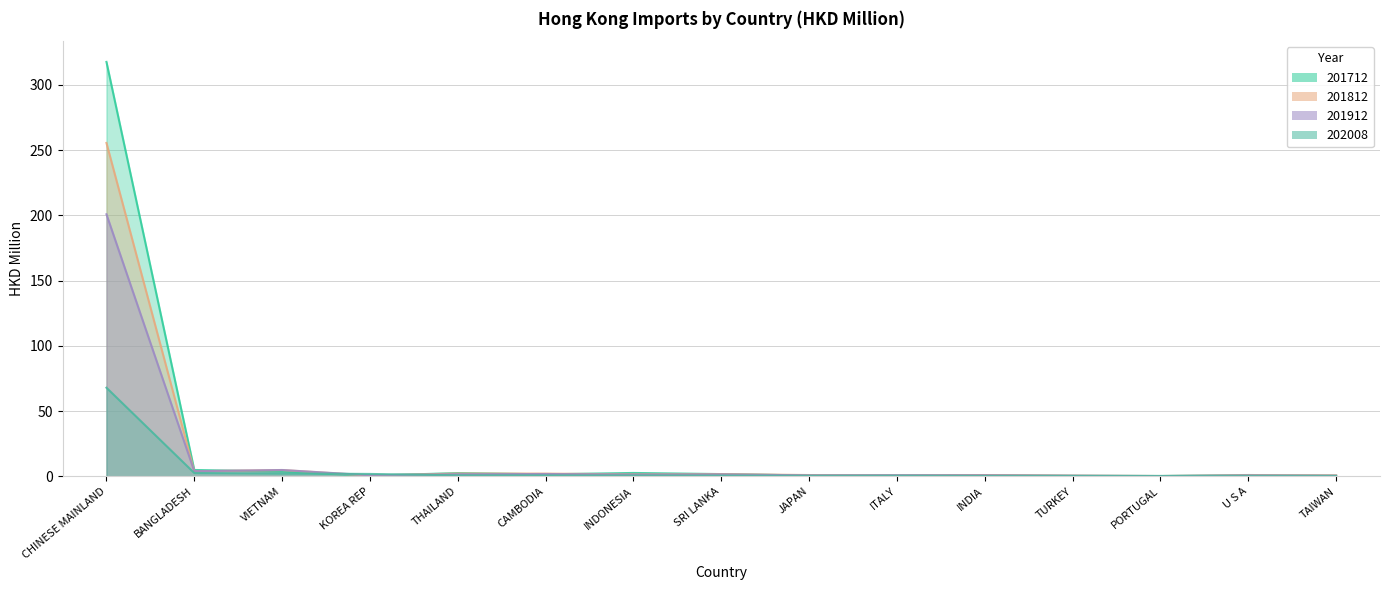

What is the total value across all series at PORTUGAL?

0.8